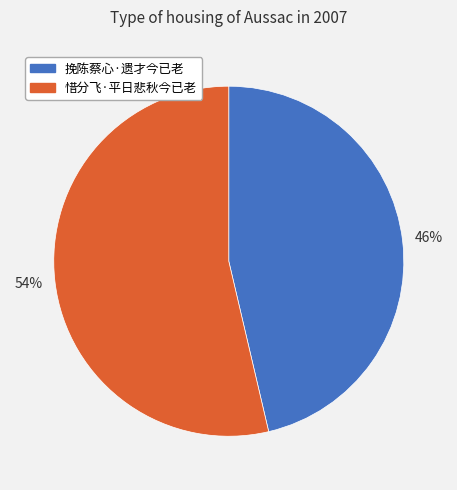

Count the number of slices in the pie.

2